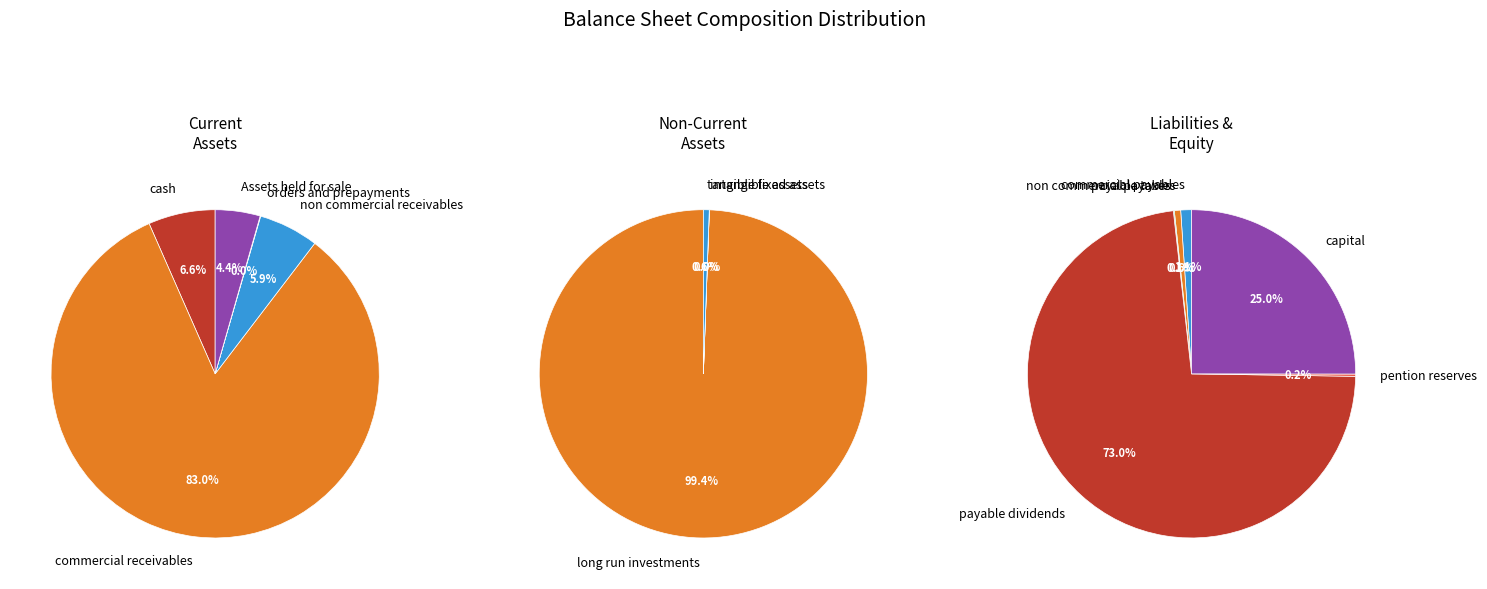

How many slices are in this pie chart?

14